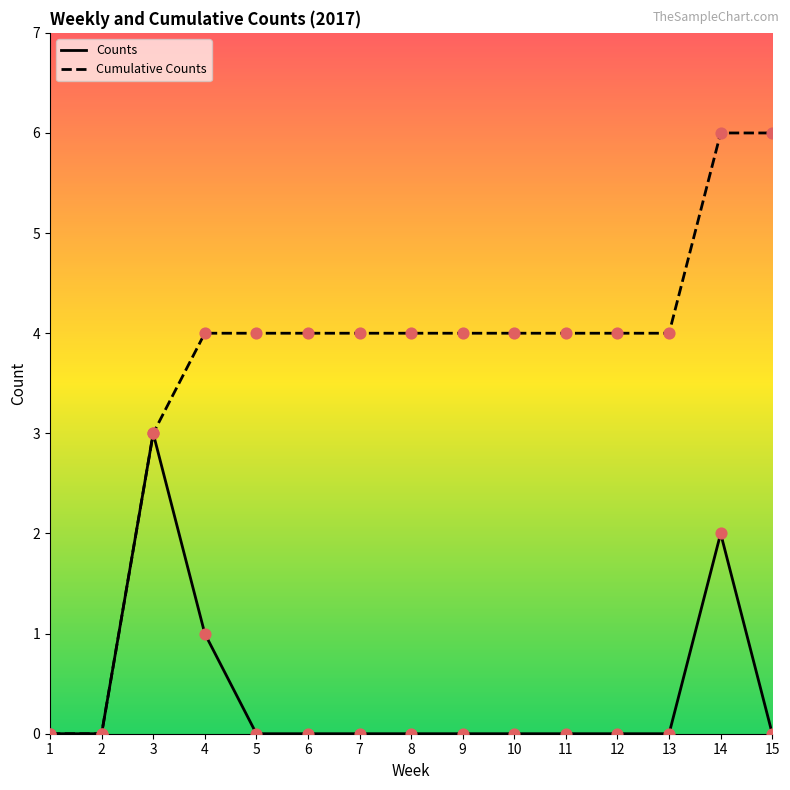

What are all the series names shown in the legend?

Counts, Cumulative Counts